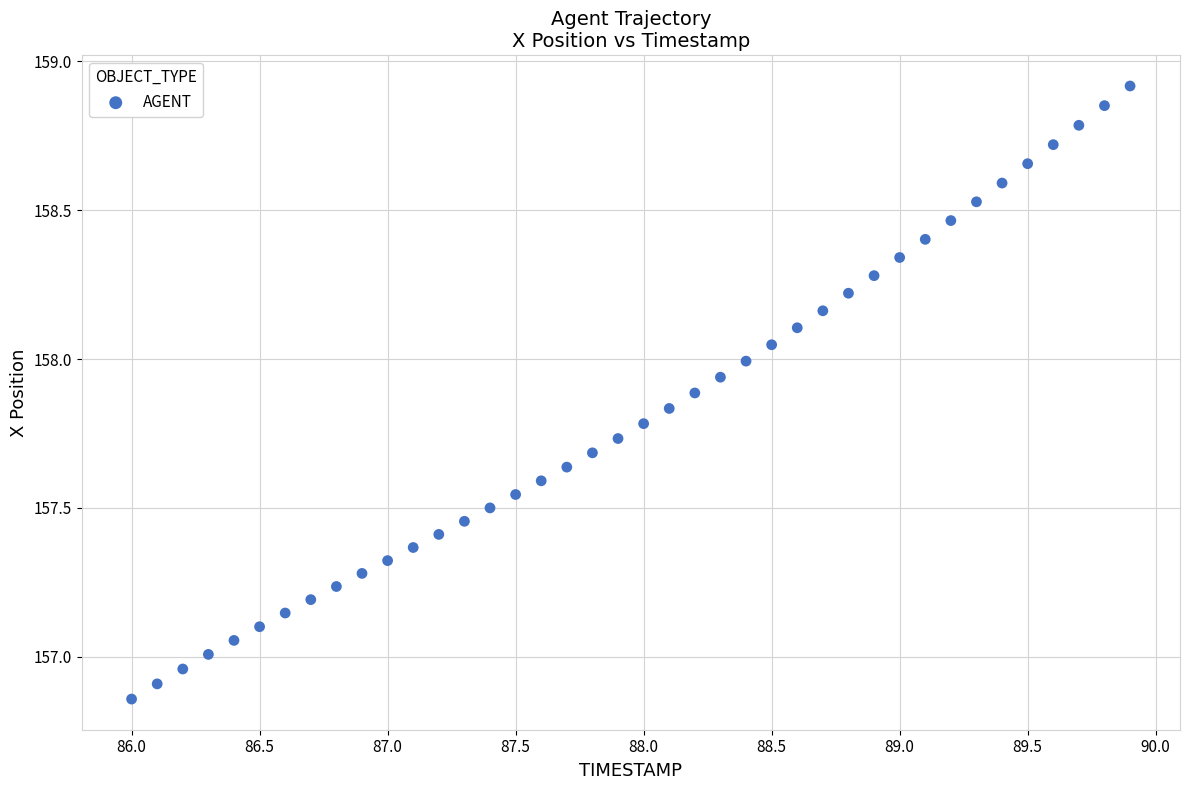

What is the range of X values (max minus min)?

3.9